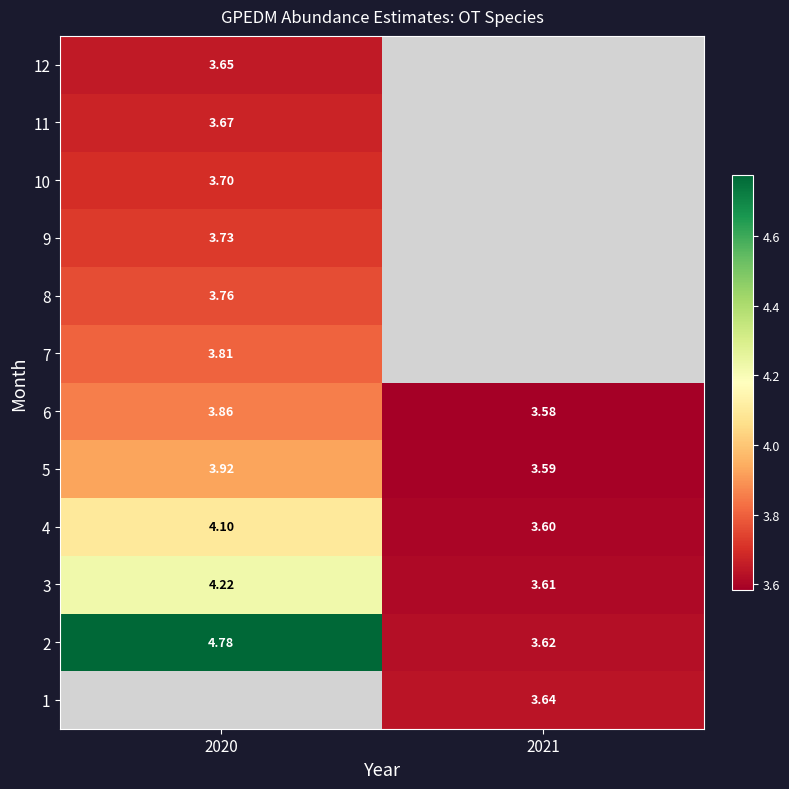

Is the value of 9 at 2020 greater than the value of 4 at 2020?

No